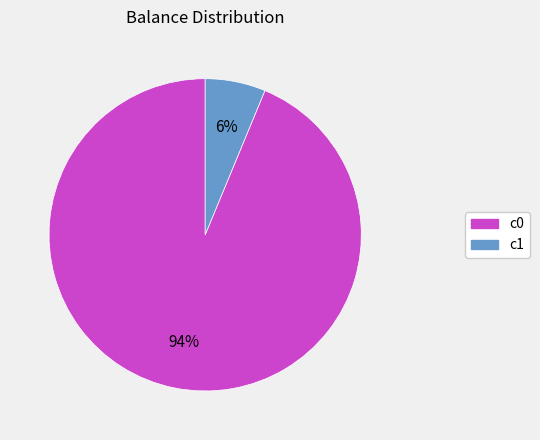

How many slices are in this pie chart?

2